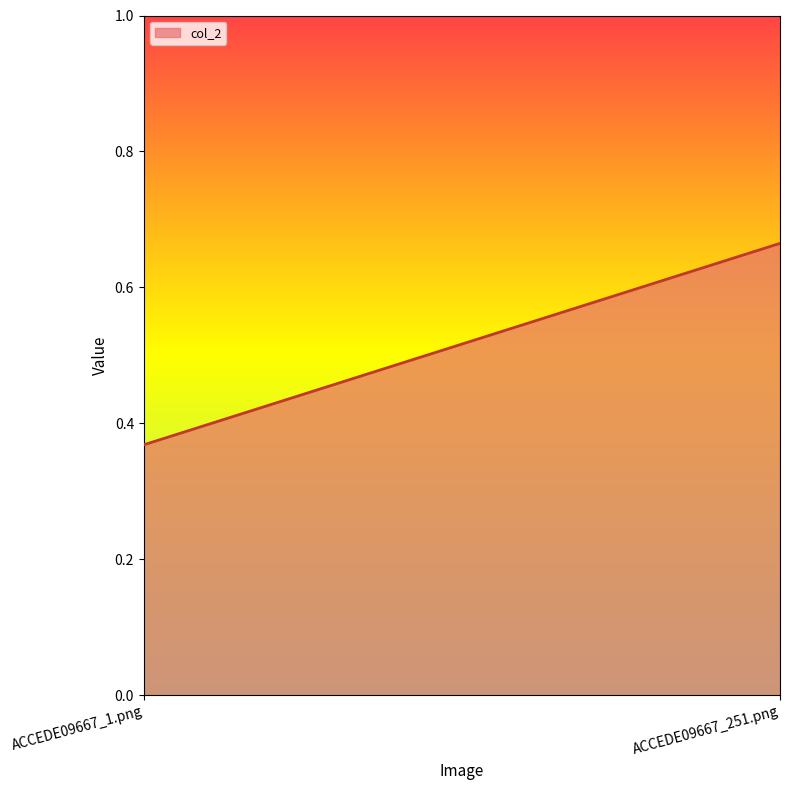

List the labels in order of value, largest first.

ACCEDE09667_251.png, ACCEDE09667_1.png